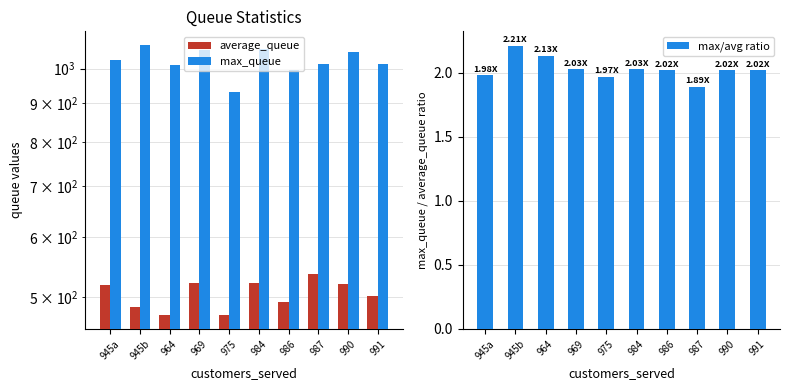

What is the value of the average_queue bar at the 1st from the left?

518.7